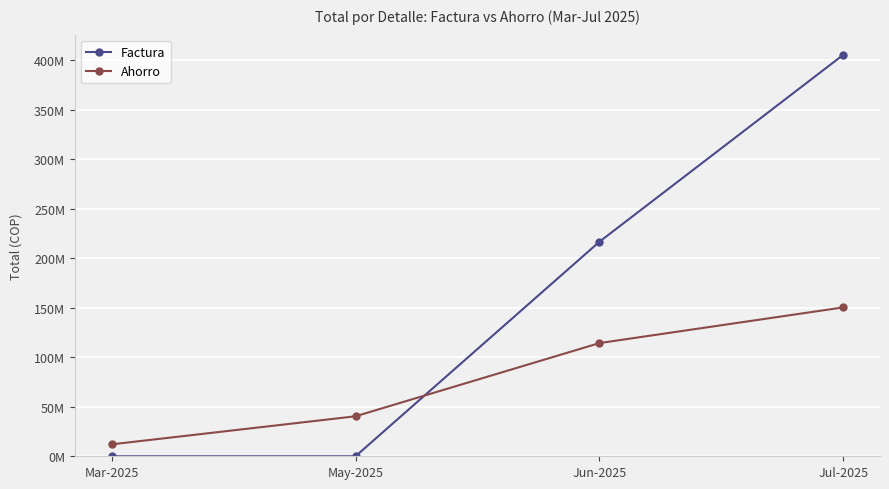

At which category is the sum across all series the highest?

Jul-2025